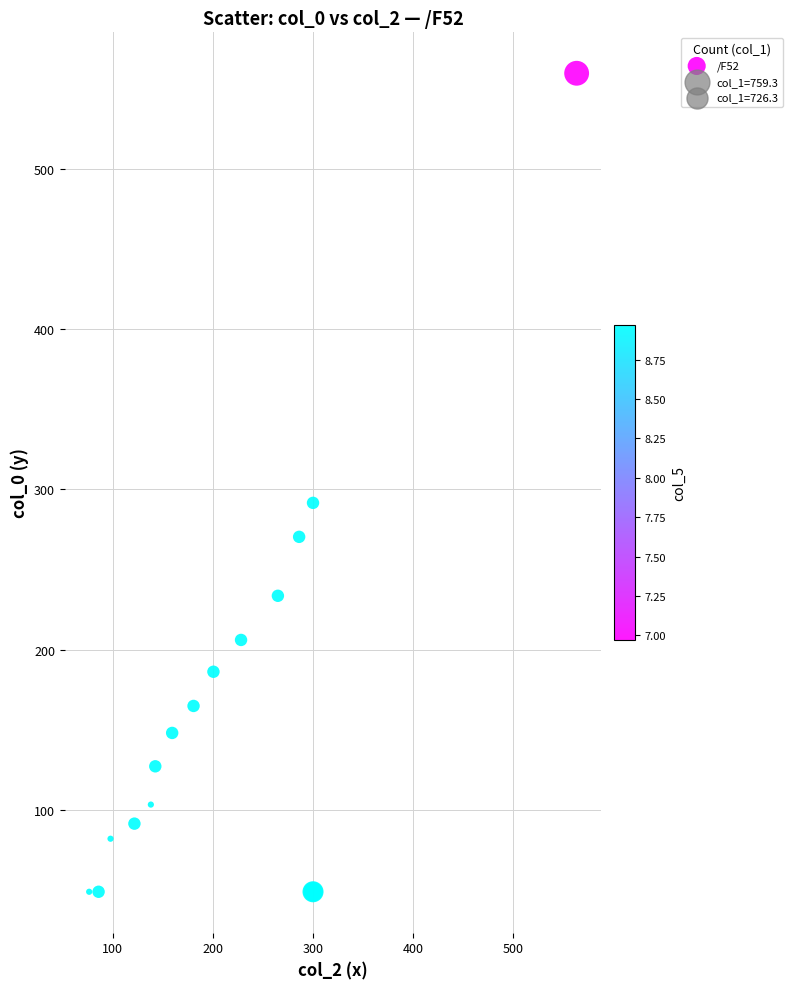

What Y value in the scatter plot is closest to 304?

291.6